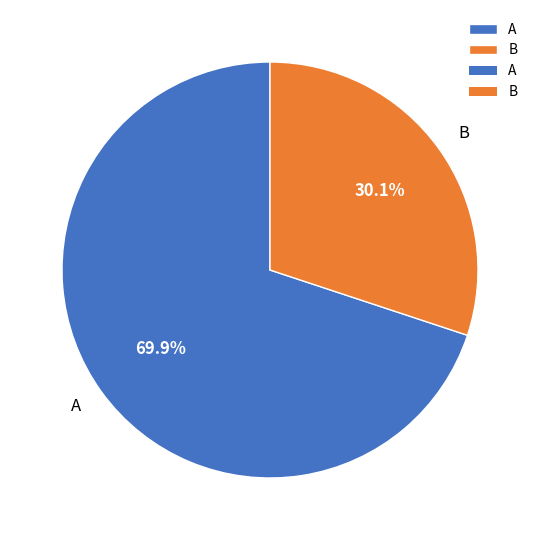

Which slice is the largest?

A